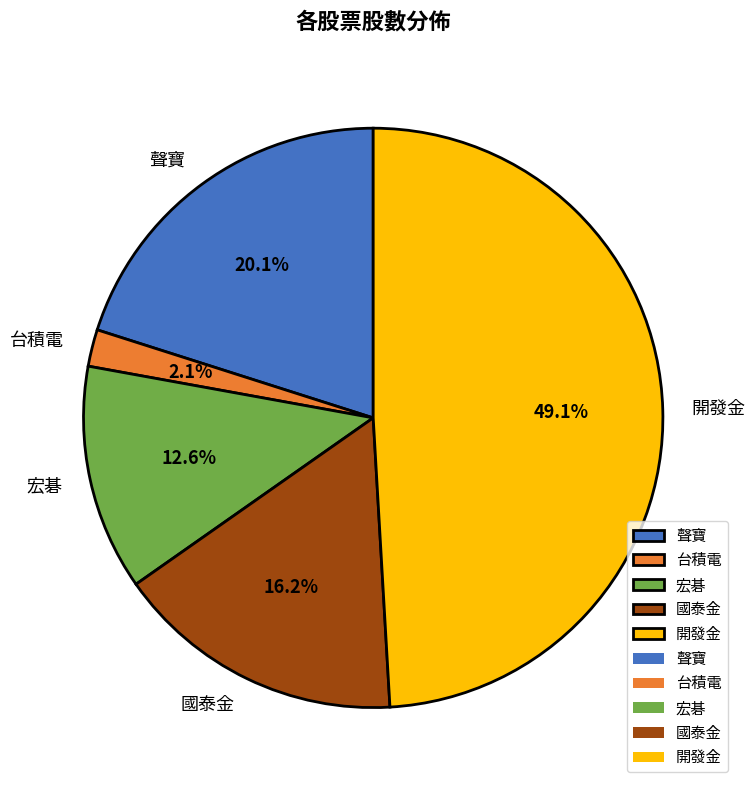

Is there a majority slice in this chart?

No